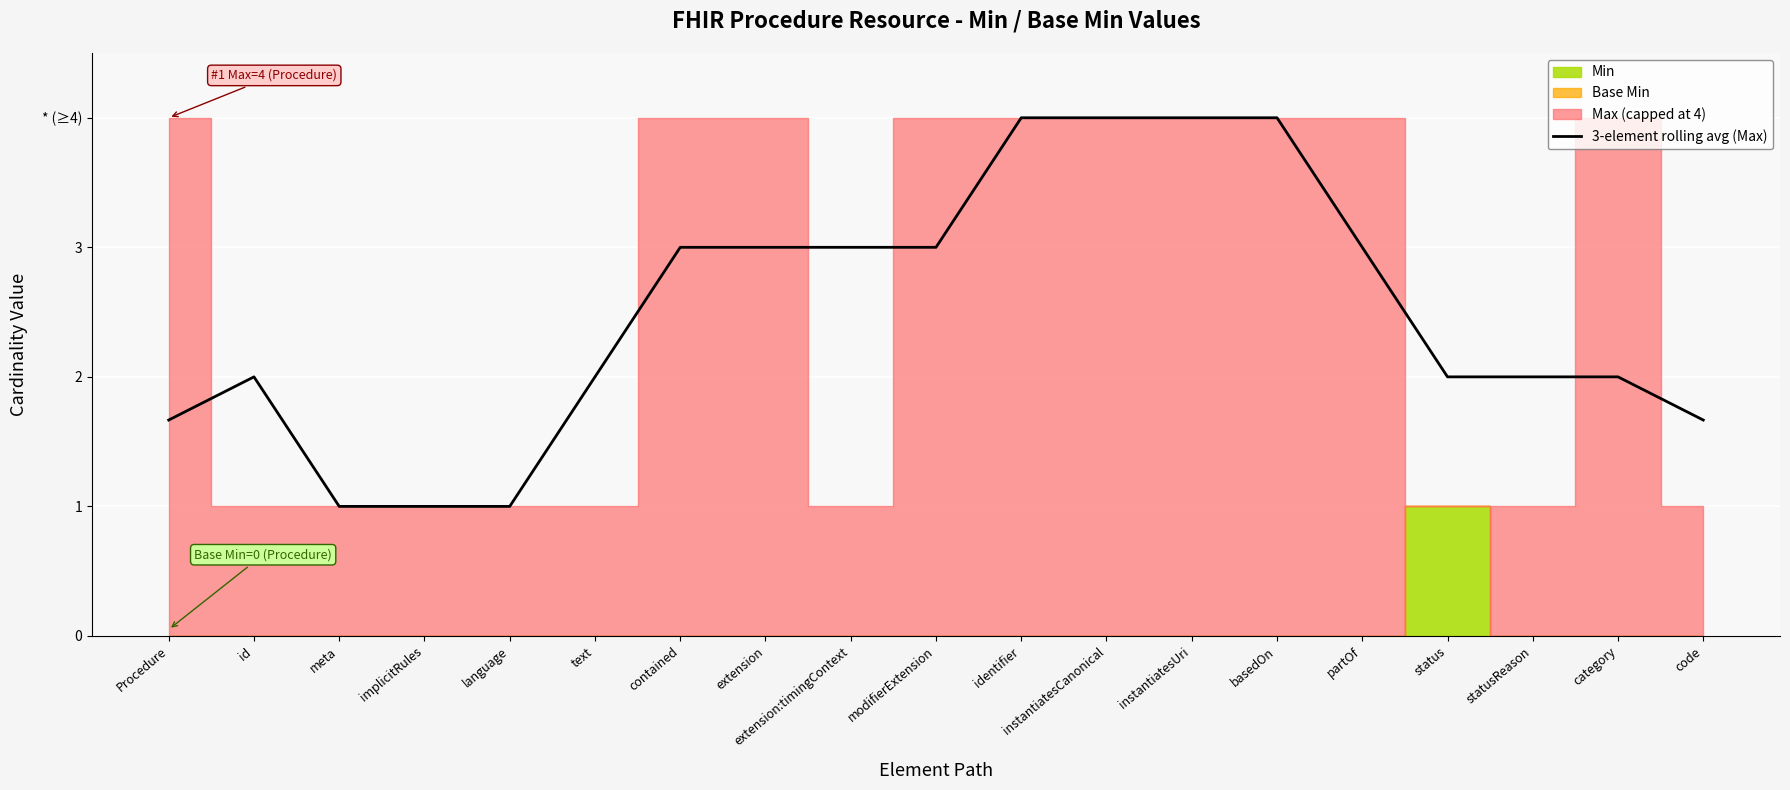

What is the minimum value shown in the chart?

1.0